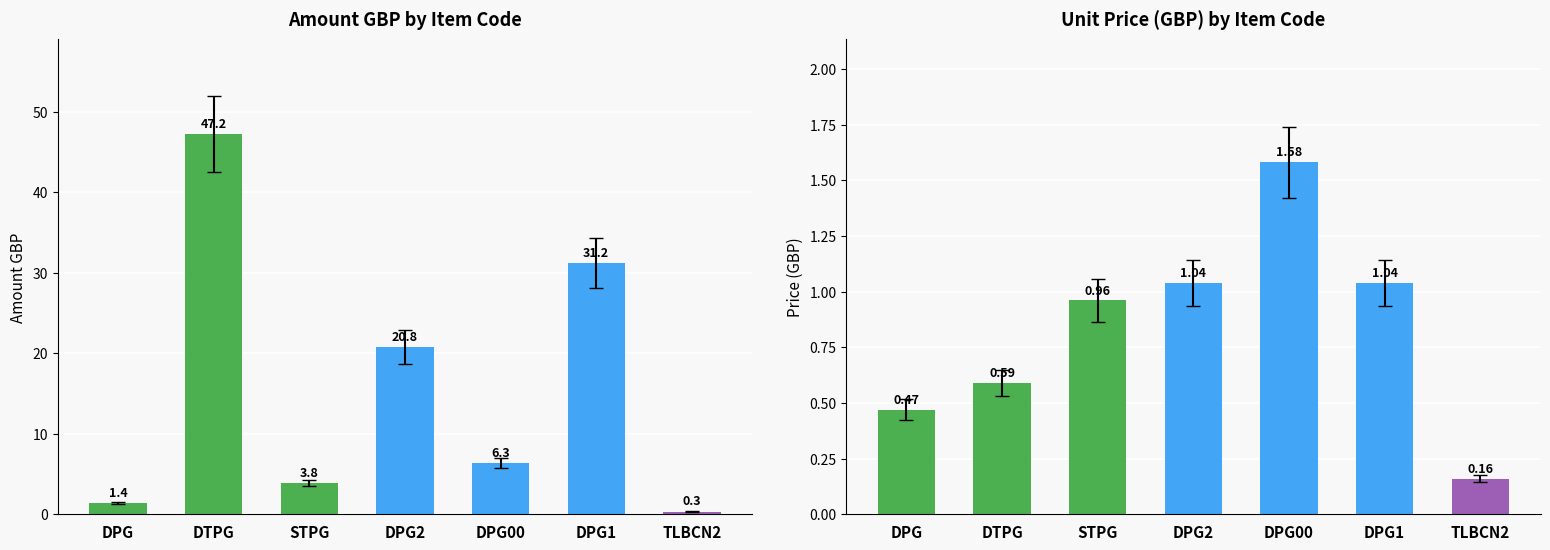

Rank the series by their maximum value, from lowest to highest.

Price GBP, Amount GBP